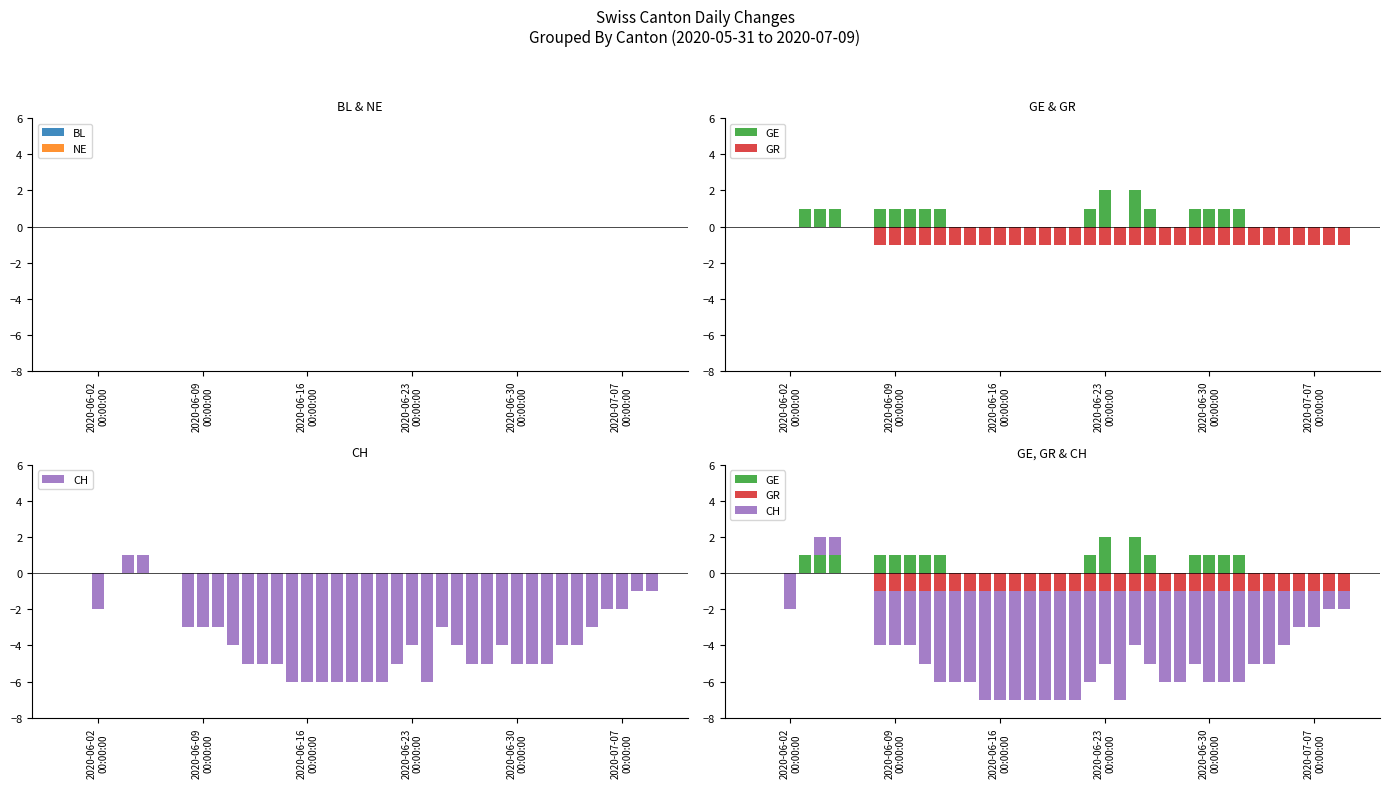

Which series has the widest spread of values?

GE